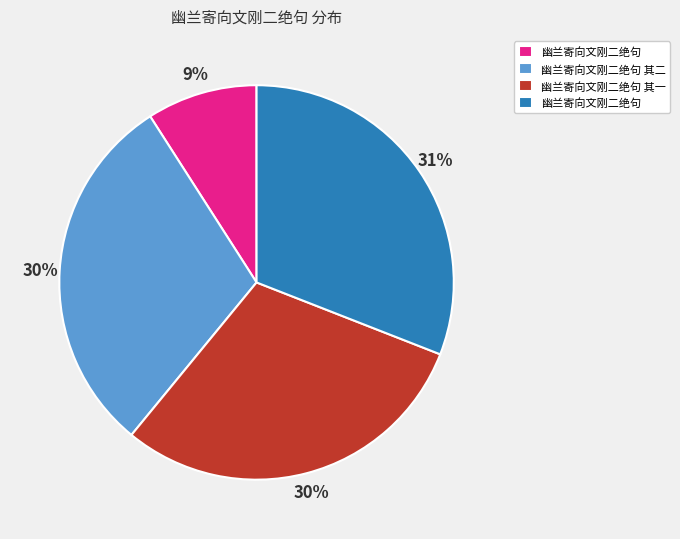

To the nearest percent, what is the average slice percentage?

25%